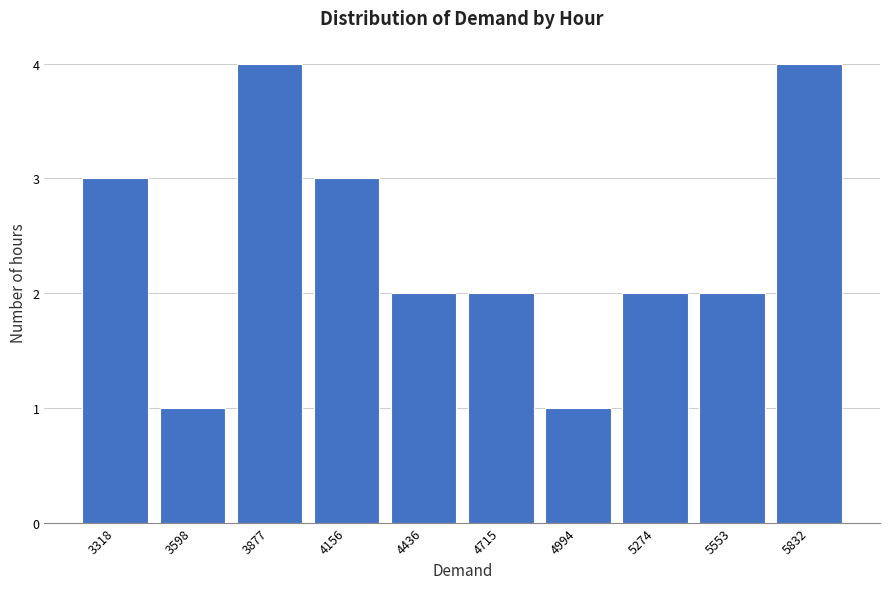

Reading right to left, extract all data points from this chart.

5832=4	5553=2	5274=2	4994=1	4715=2	4436=2	4156=3	3877=4	3598=1	3318=3